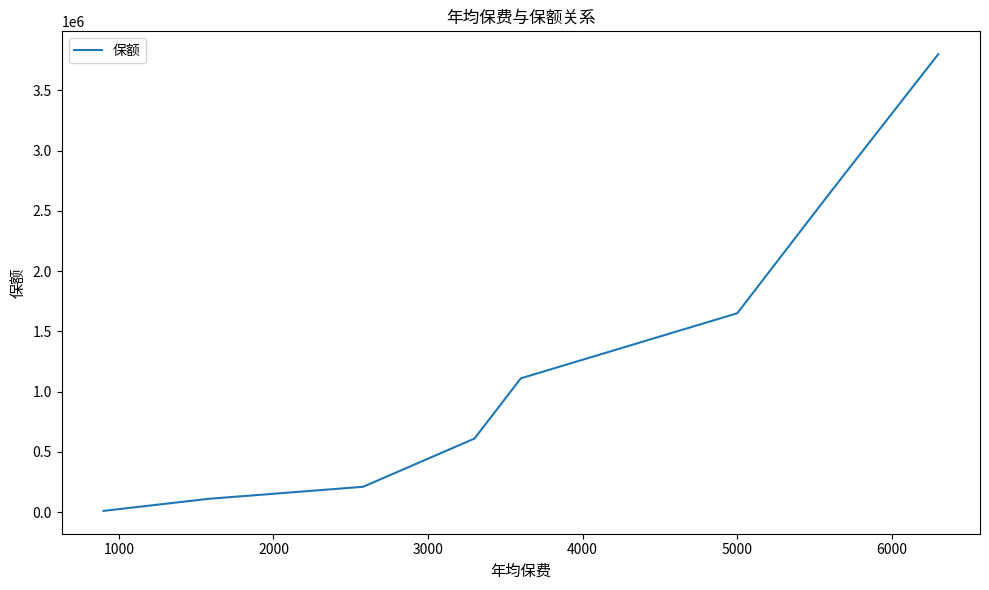

How many lines are shown in the chart?

1